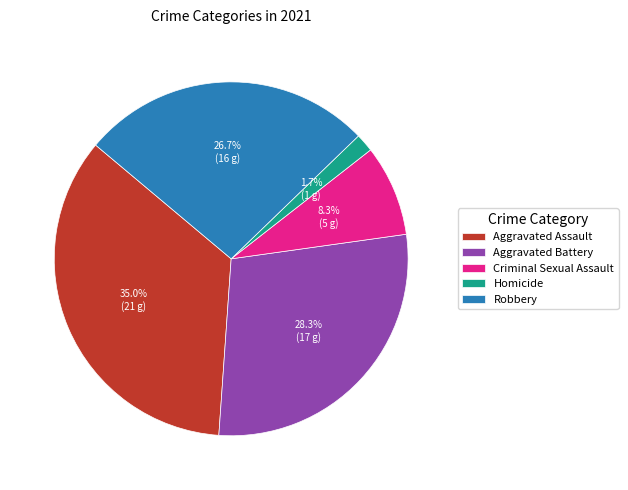

What percentage do Robbery and Aggravated Assault together represent?

61.7%